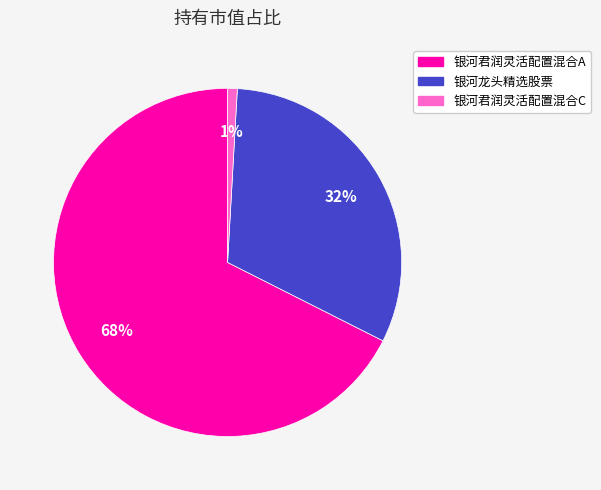

Which category has the smallest portion of the pie?

银河君润灵活配置混合C